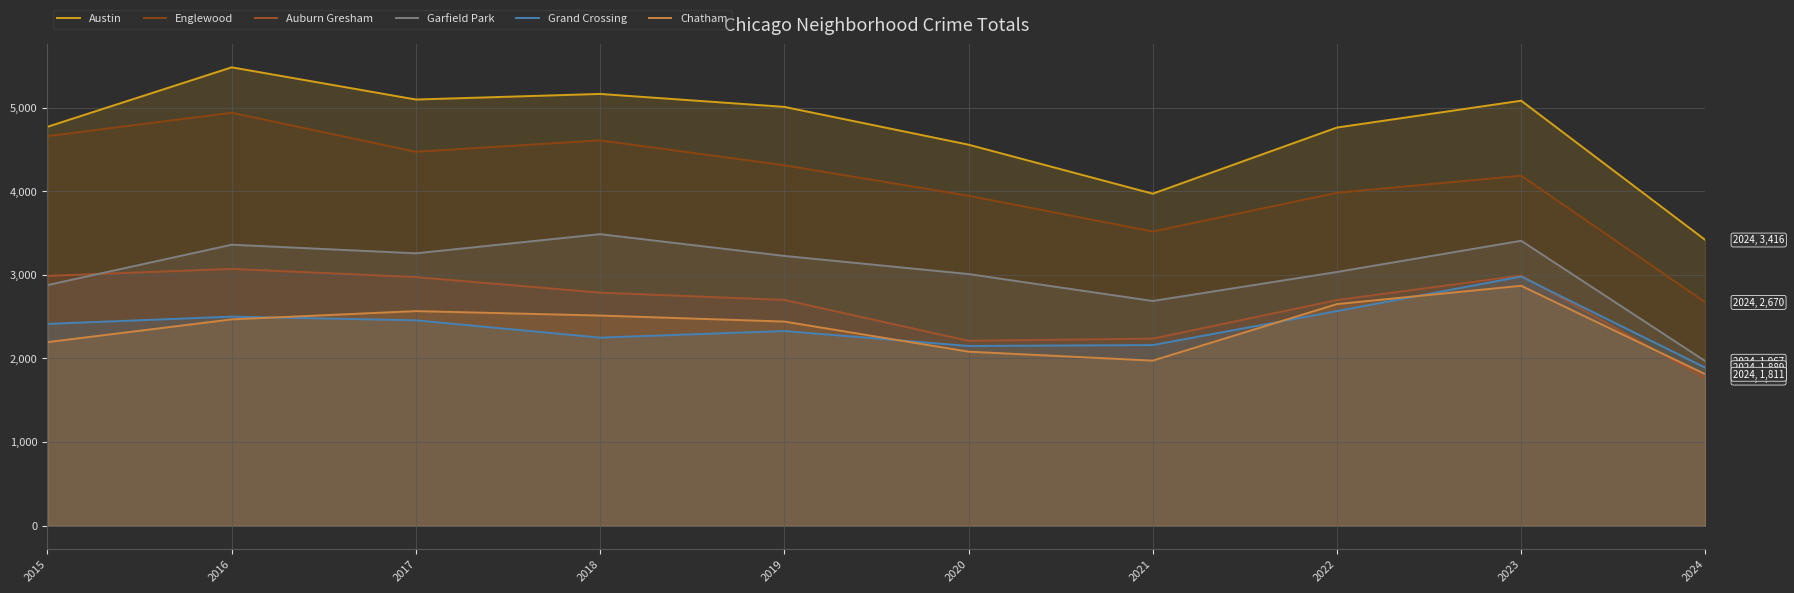

What is the maximum value shown in the chart?

5481